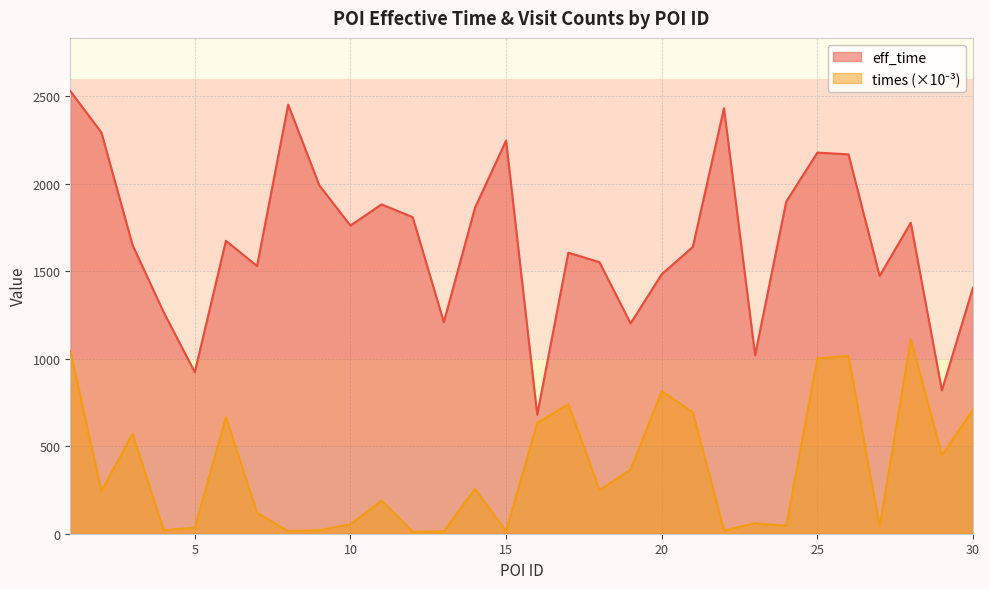

True or false: eff_time and times cross at least once.

False